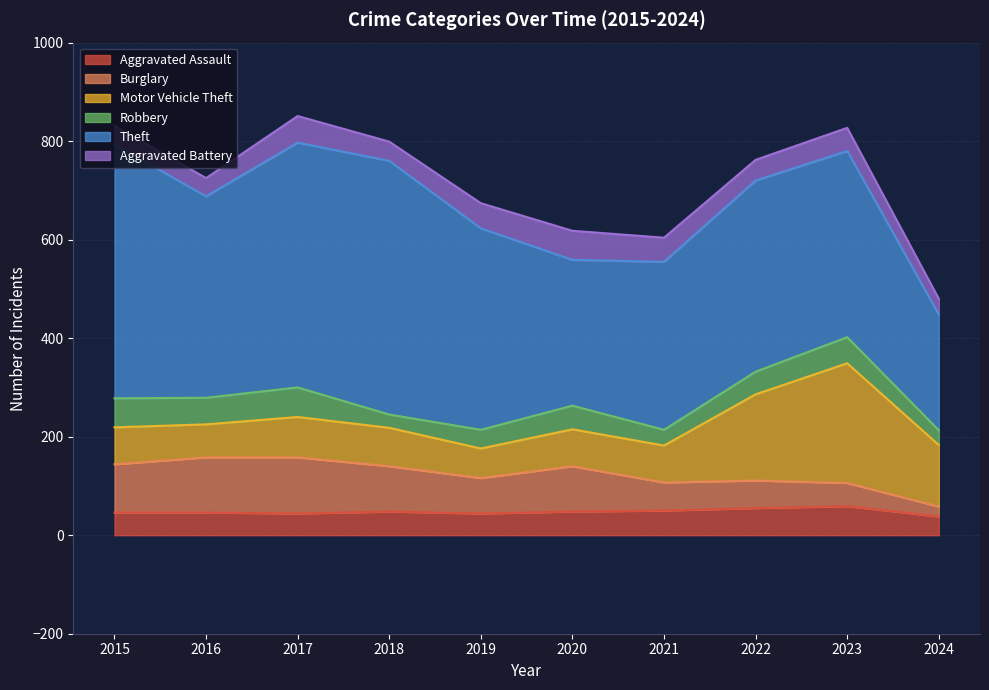

The Burglary series shows 92 at 2020. True or false?

True